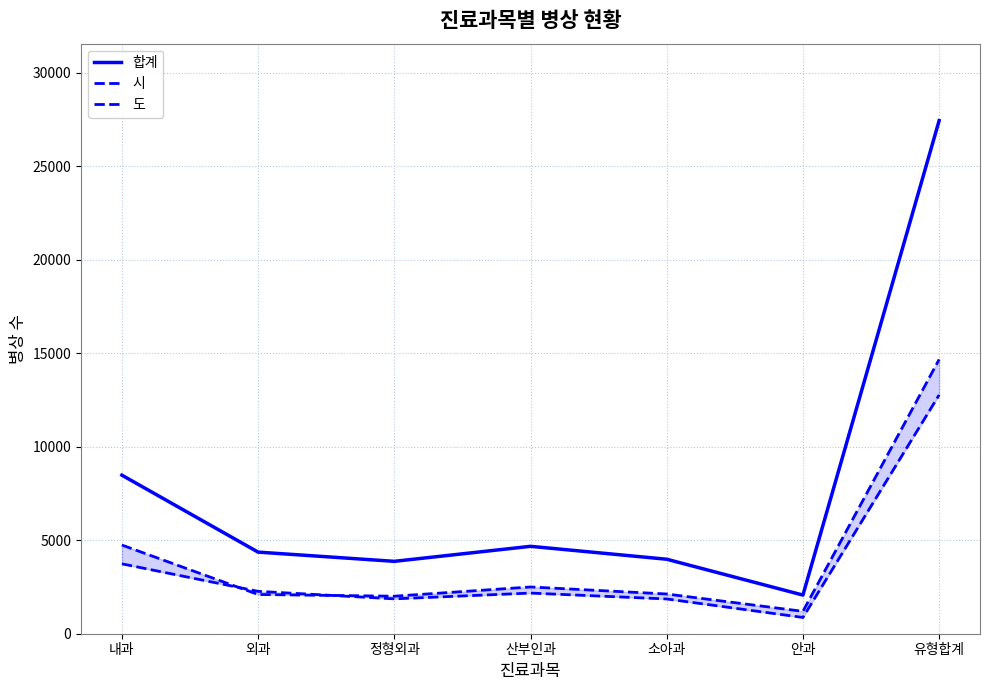

Which series has the widest spread of values?

합계